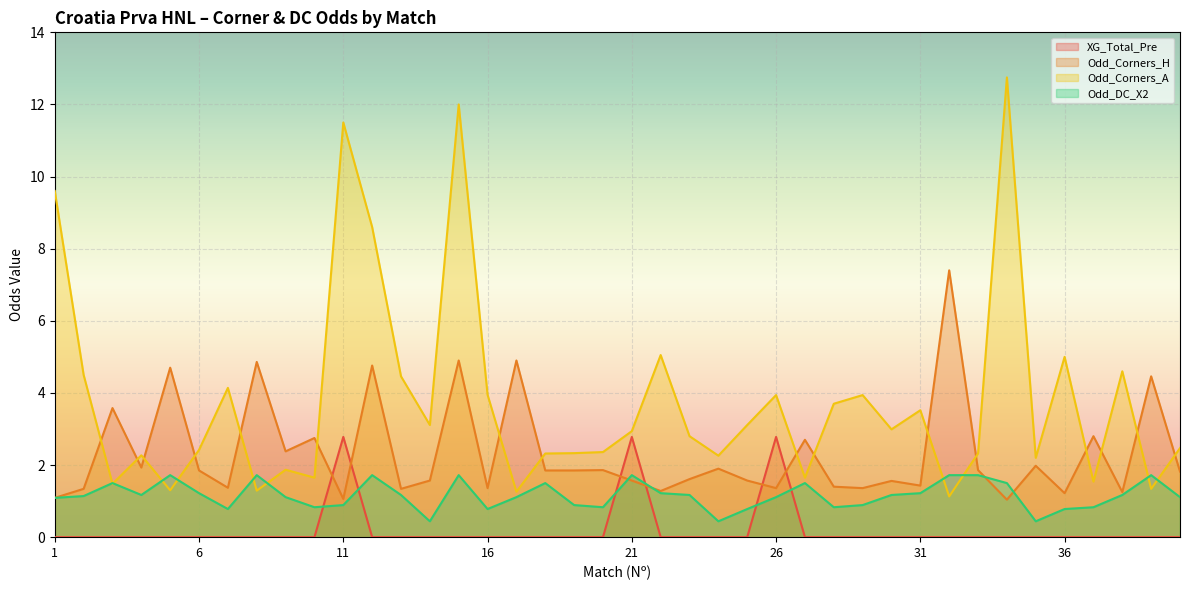

Read the Odd_DC_X2 value at 18.

1.5